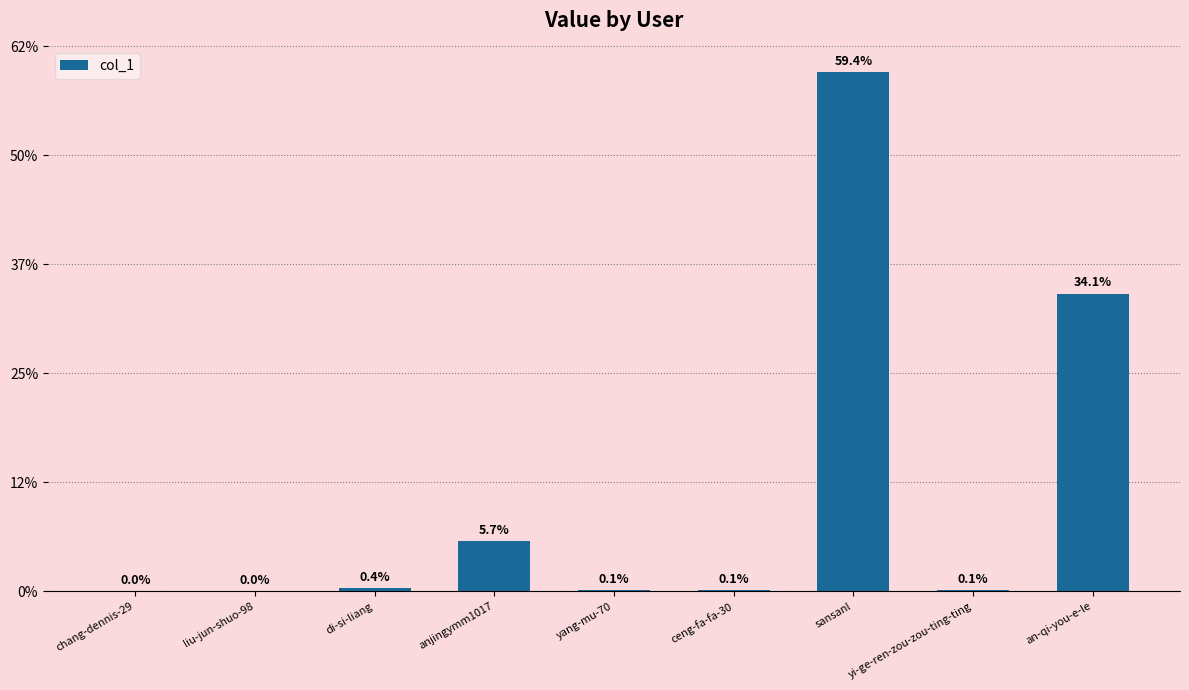

Rank the categories by value from highest to lowest.

sansanl, an-qi-you-e-le, anjingymm1017, di-si-liang, ceng-fa-fa-30, yang-mu-70, yi-ge-ren-zou-zou-ting-ting, chang-dennis-29, liu-jun-shuo-98